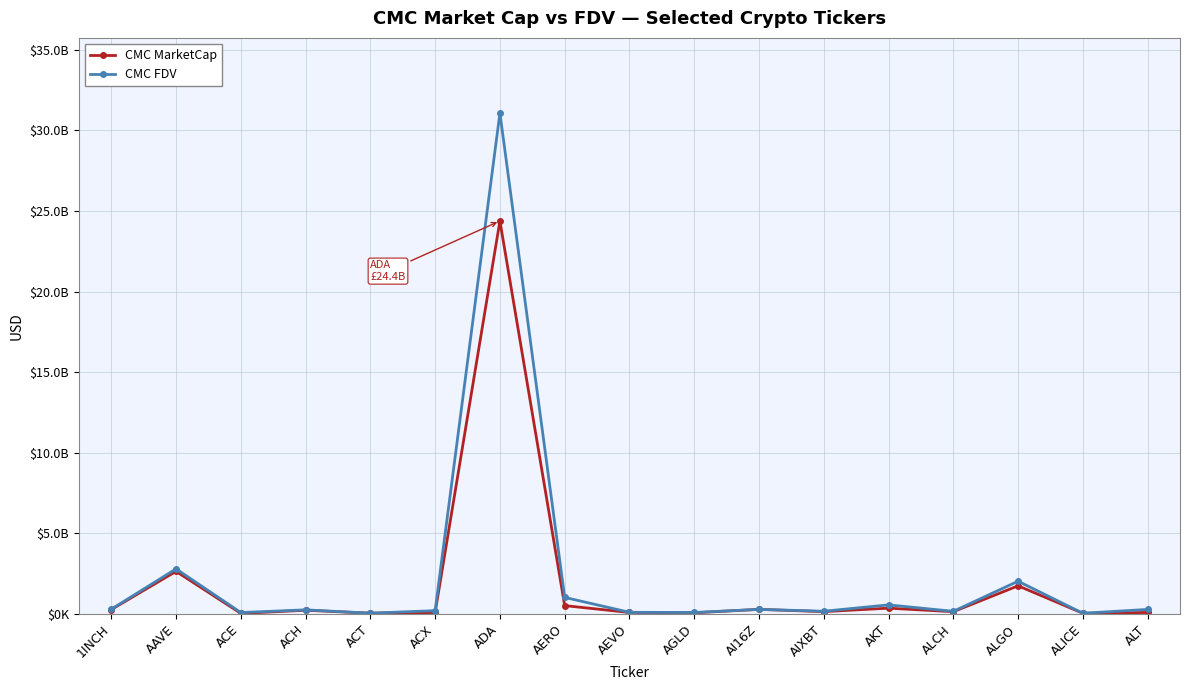

Is this an area chart (filled region under the line)?

No